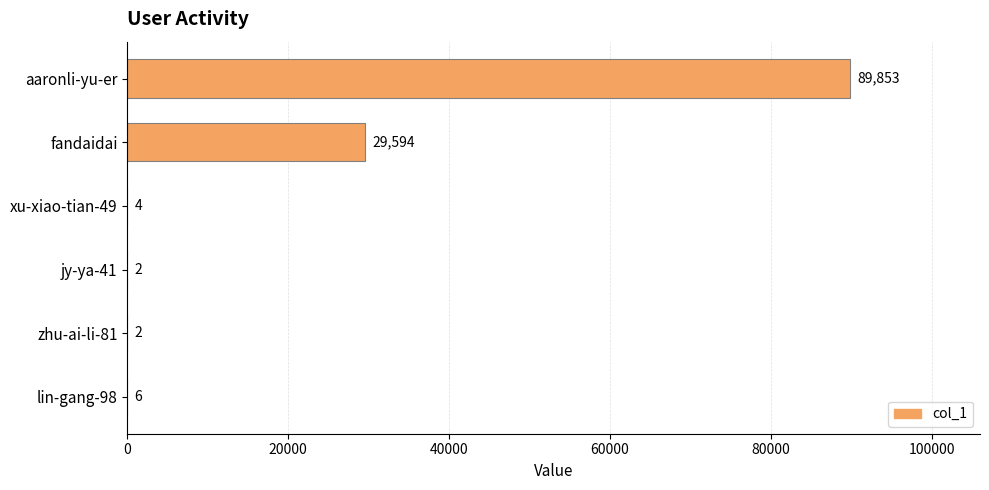

What is the sum of the values at jy-ya-41 and fandaidai?

29596